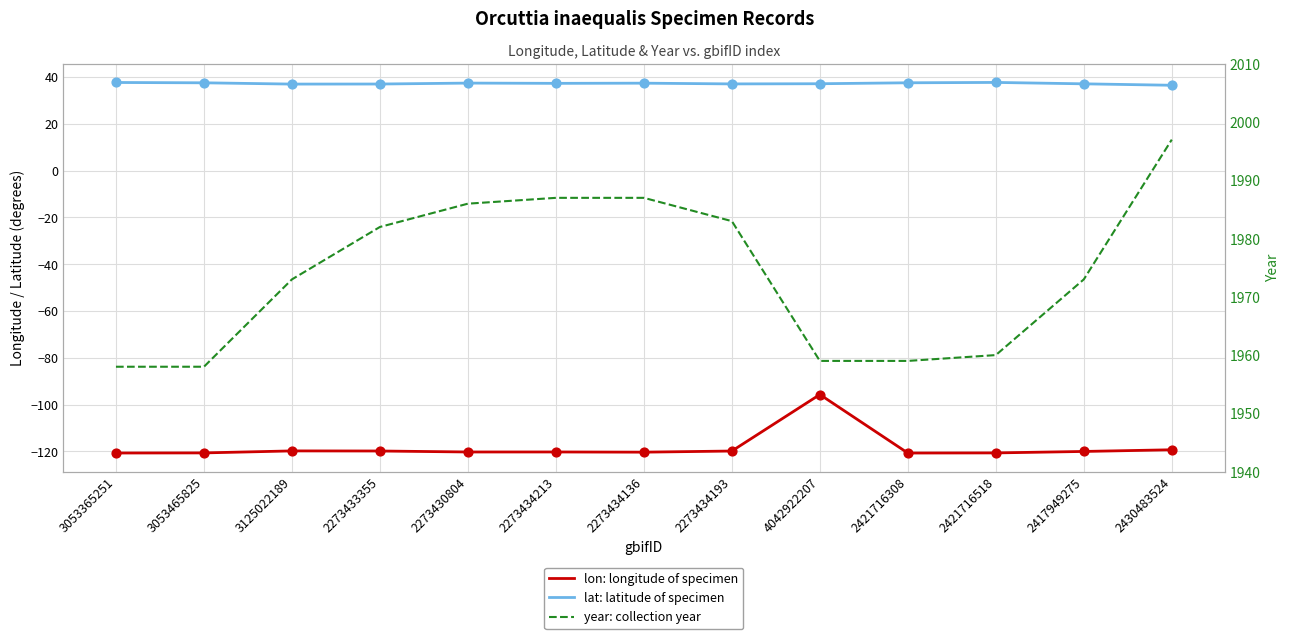

Which series has the largest Y range (max minus min)?

year